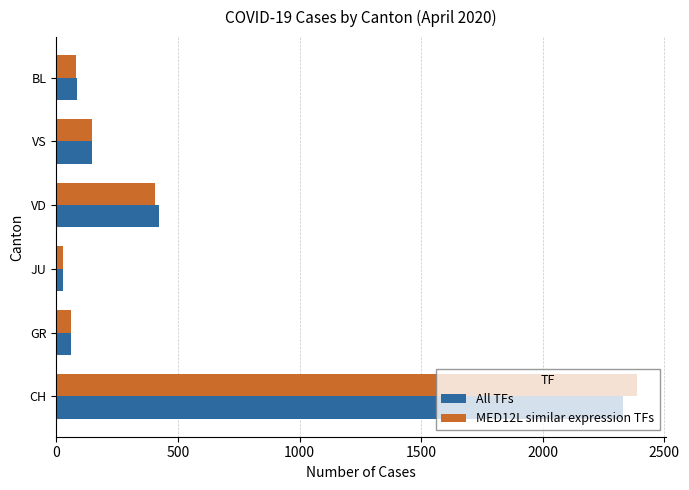

Which category has the highest value across all series?

CH